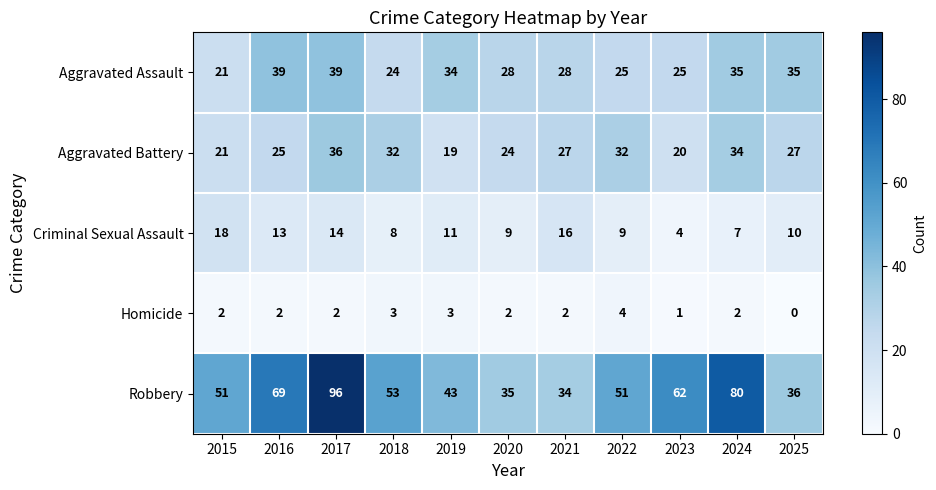

What is the maximum value shown in the chart?

96